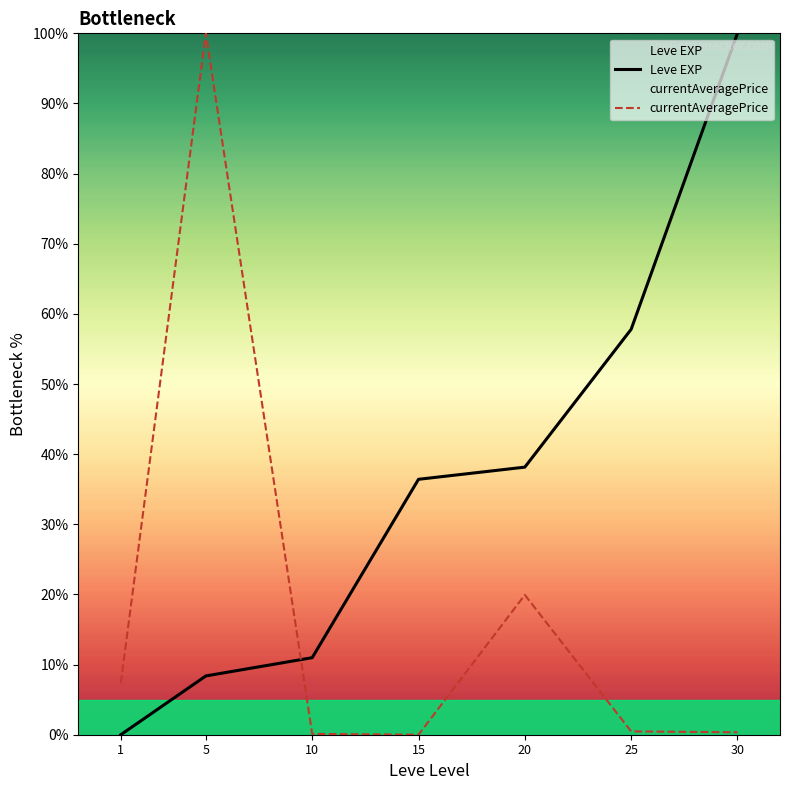

Rank the series at 30 from lowest to highest value.

currentAveragePrice, Leve EXP